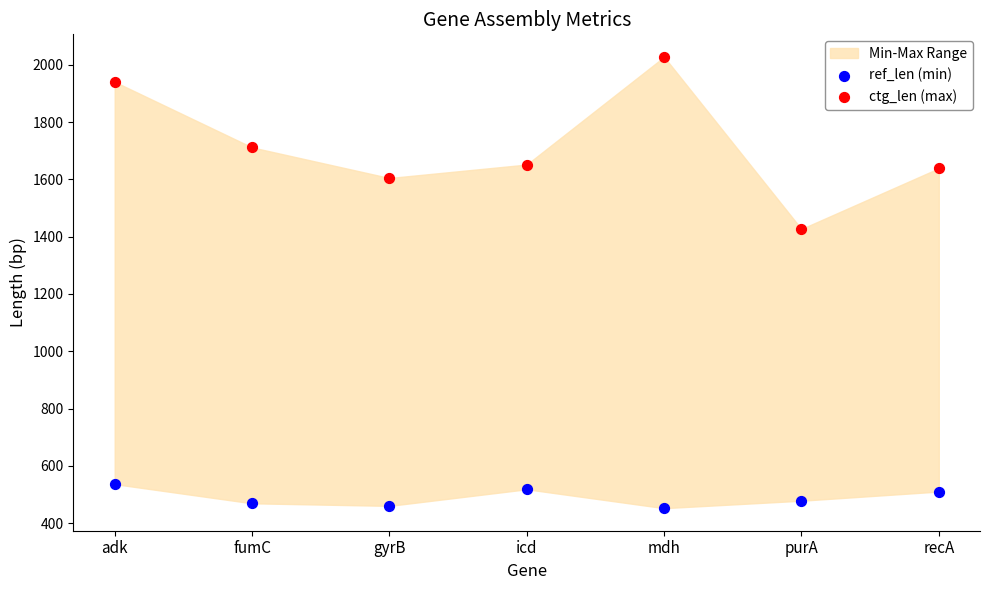

Across all data points, what is the range of Y values (max minus min)?

1576